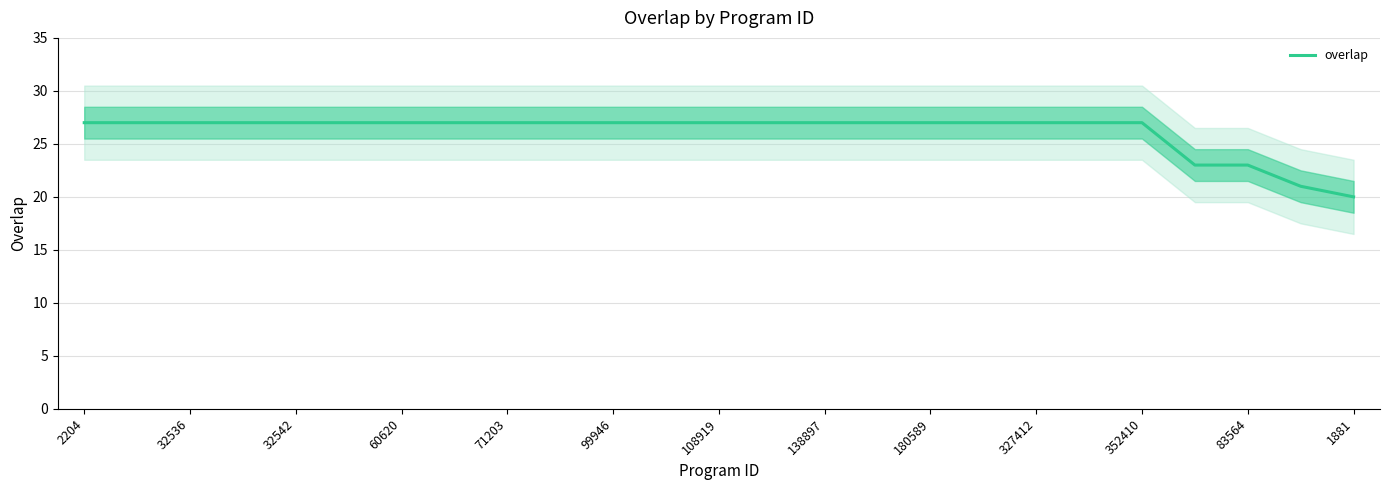

At which label does overlap reach its minimum?

1881